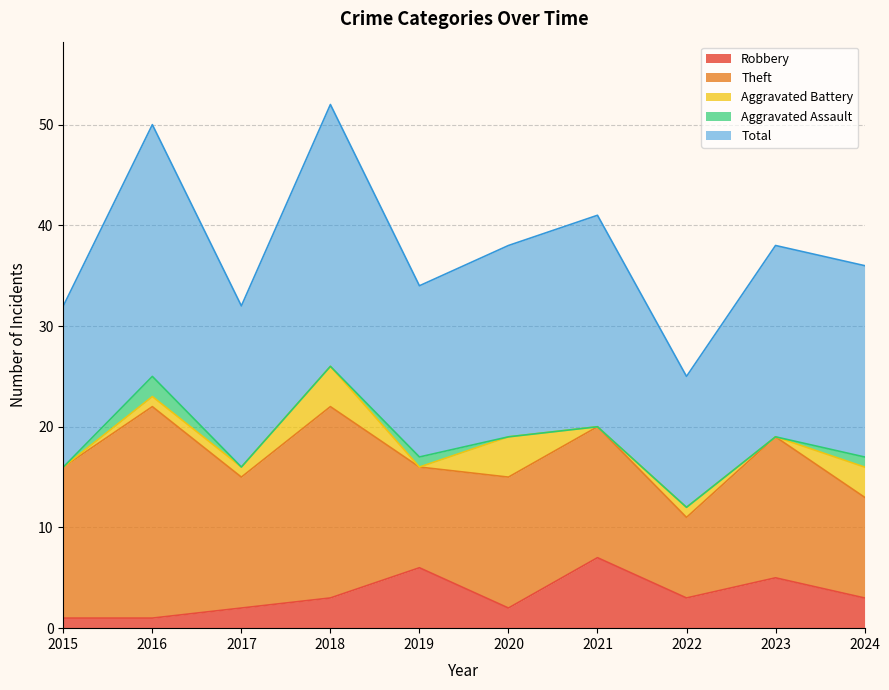

What is the spread (max minus min) of values at 2019?

17